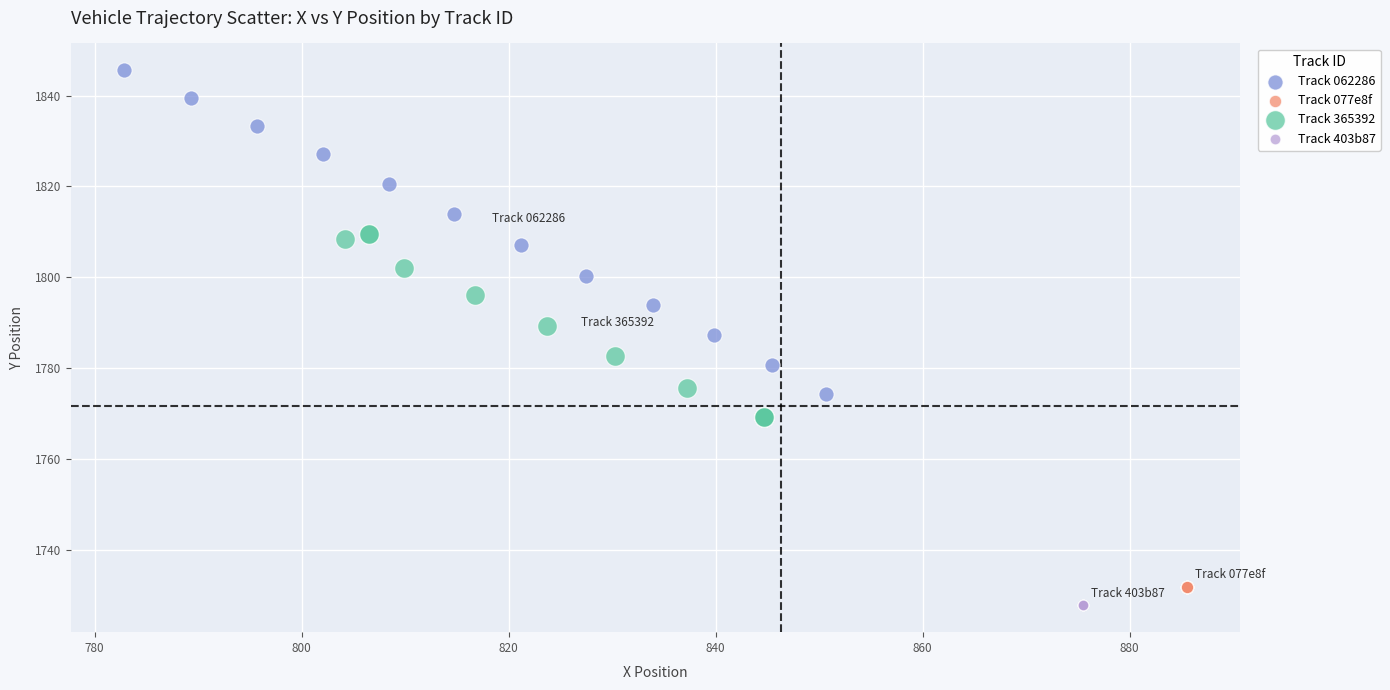

Which series contains the highest Y value?

Track 062286